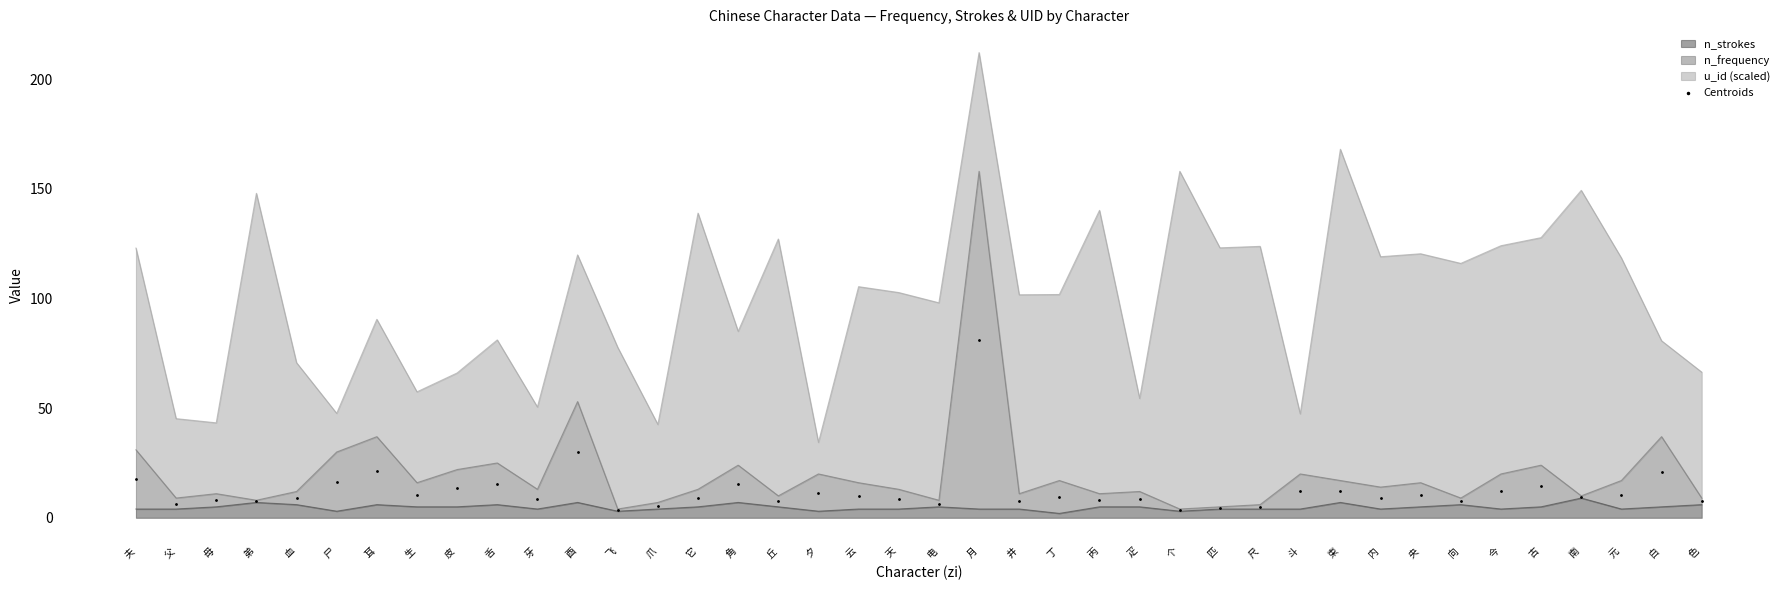

Approximately how many times larger is the value at 夫 compared to 央?

1.7